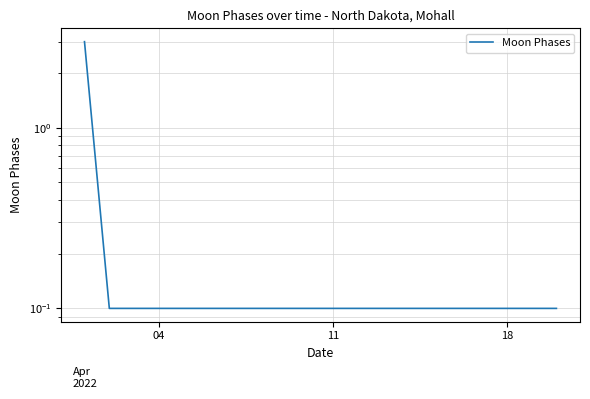

Which category has the lowest value across all series?

11